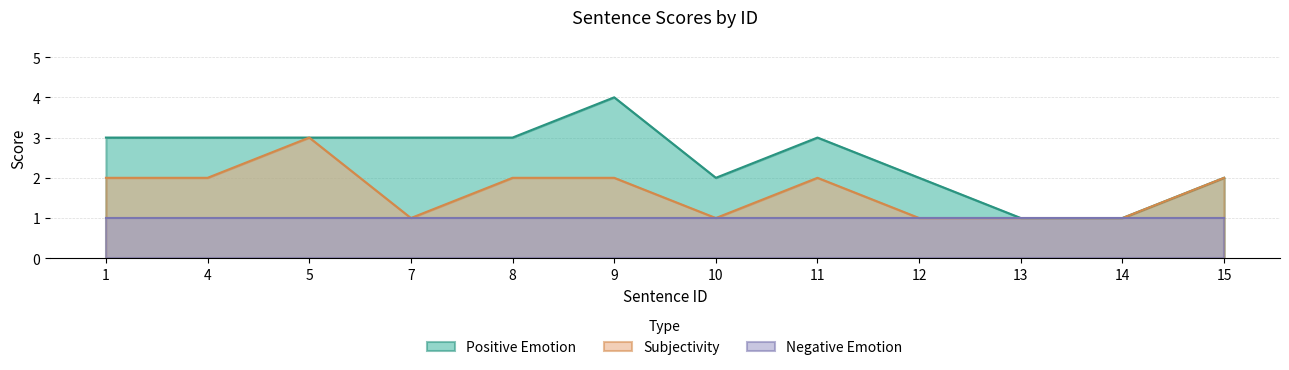

Which series changed the most between 8 and 10?

Positive Emotion